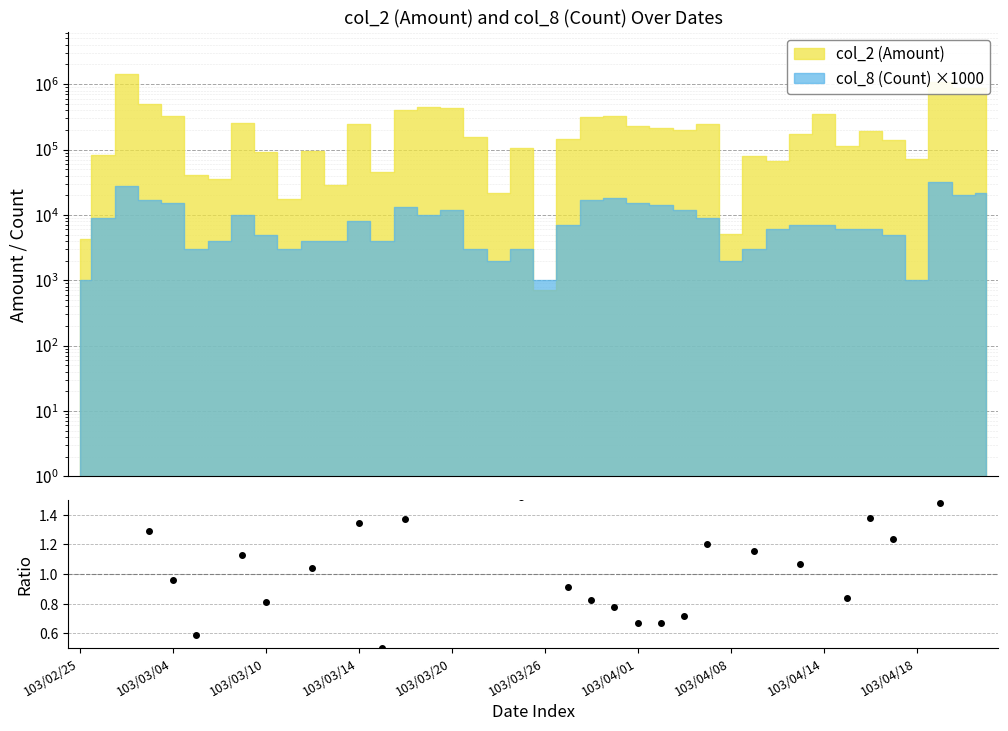

What is the label of the 11th point from the right?

29